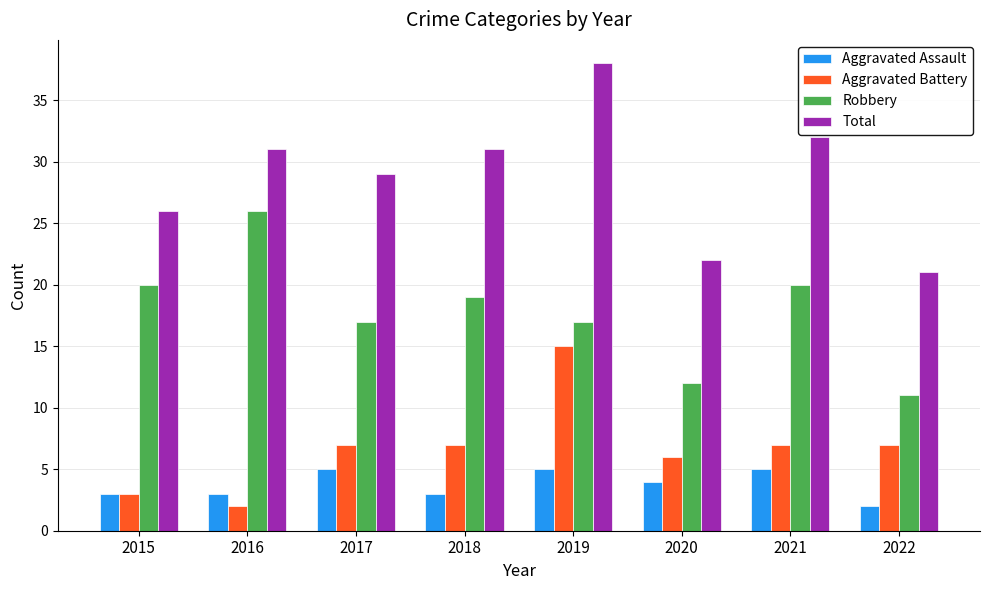

The value of Aggravated Battery at 2021 is 7. True or false?

True